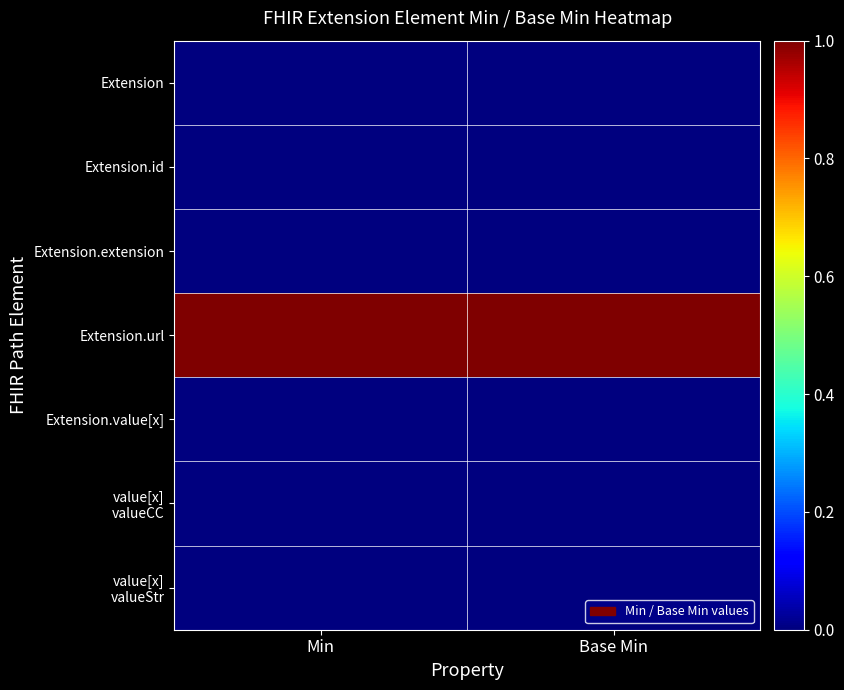

Which series has the largest range (max minus min)?

Extension